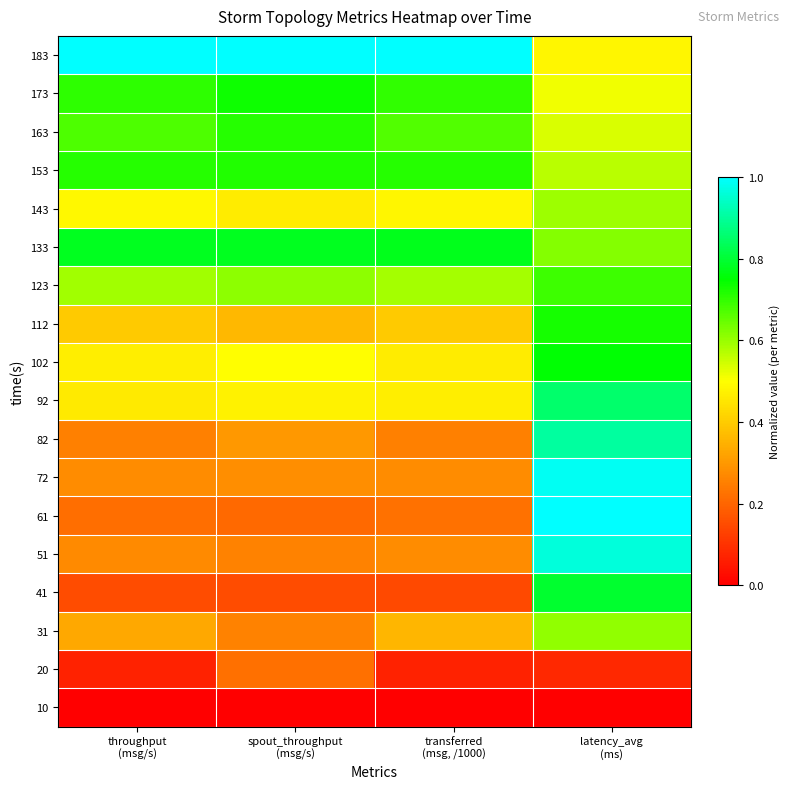

At which category does the chart reach its minimum across all series?

throughput
(msg/s)